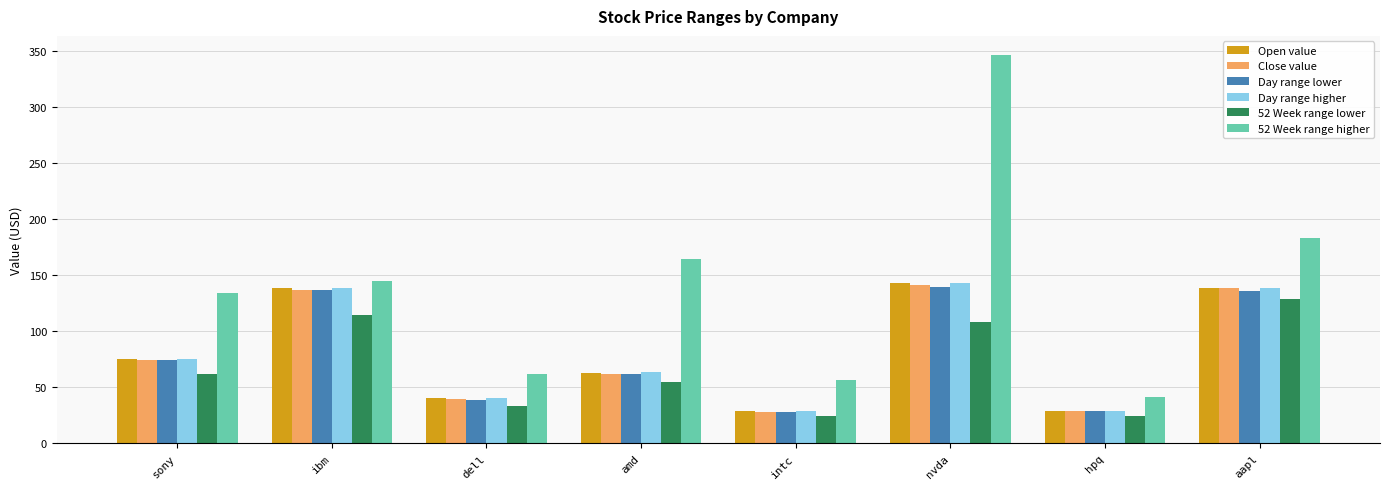

What is the label of the 5th bar from the right?

amd